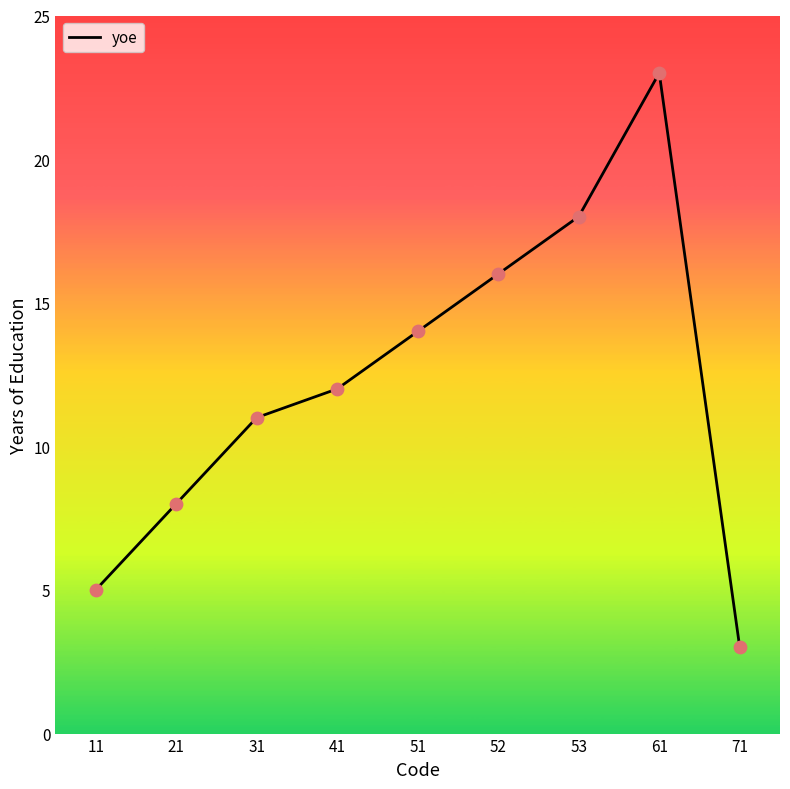

Which has a higher value, 11 or 61?

61